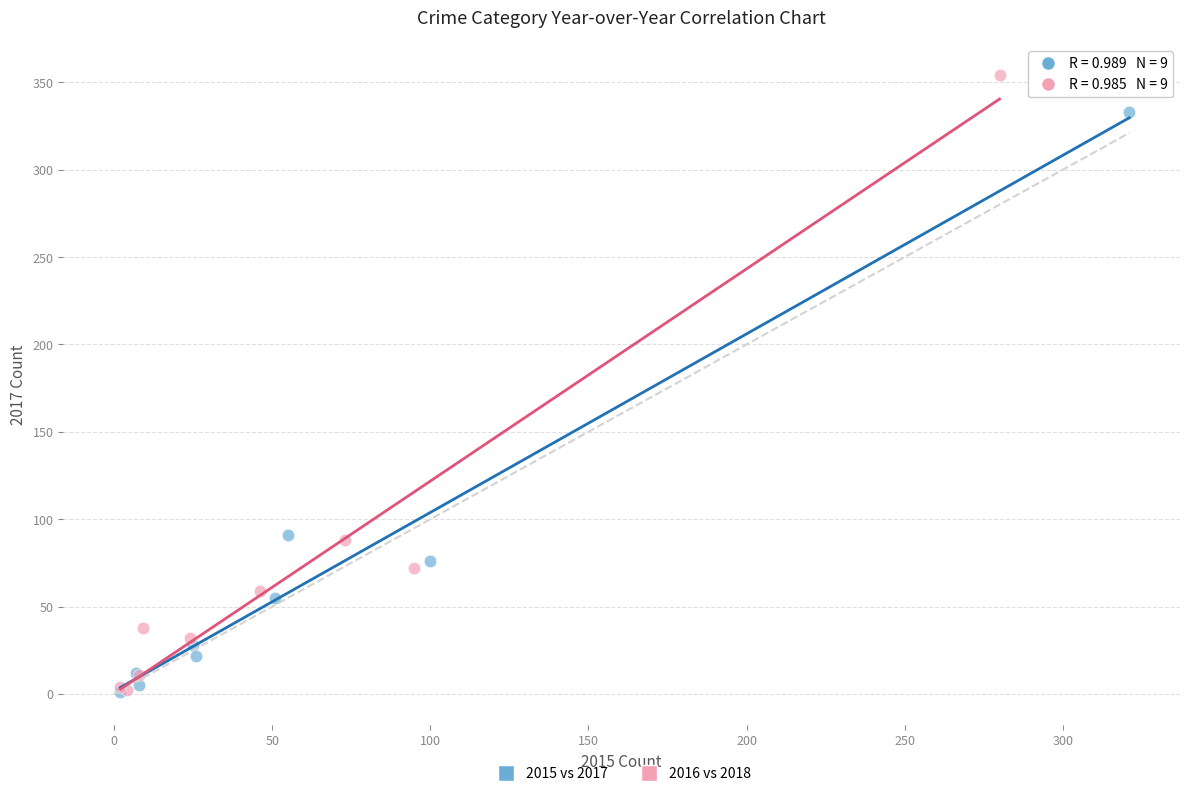

Which series reaches the maximum Y coordinate?

2016 vs 2018